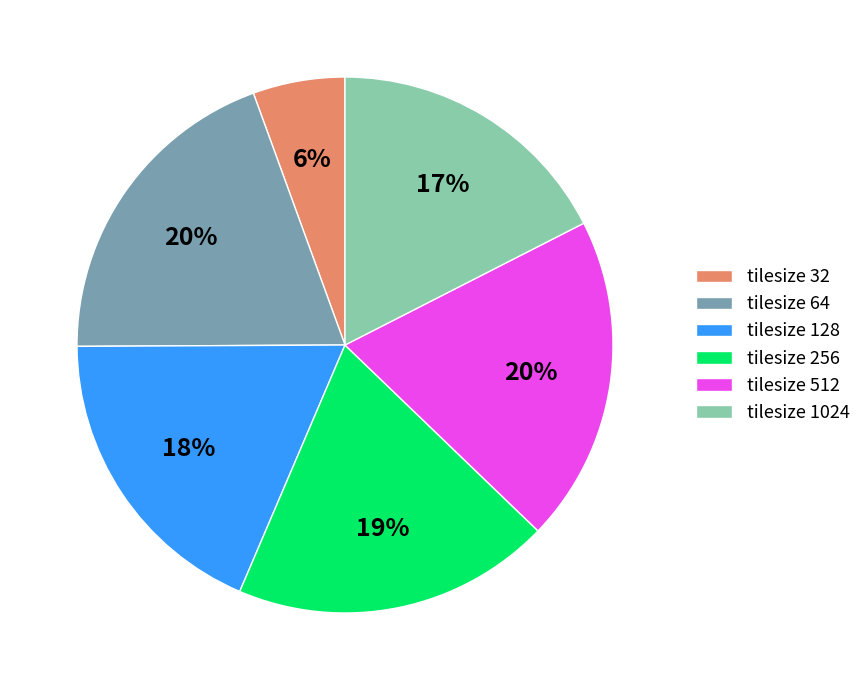

Approximately how many times larger is the value at tilesize 32 compared to tilesize 512?

0.3